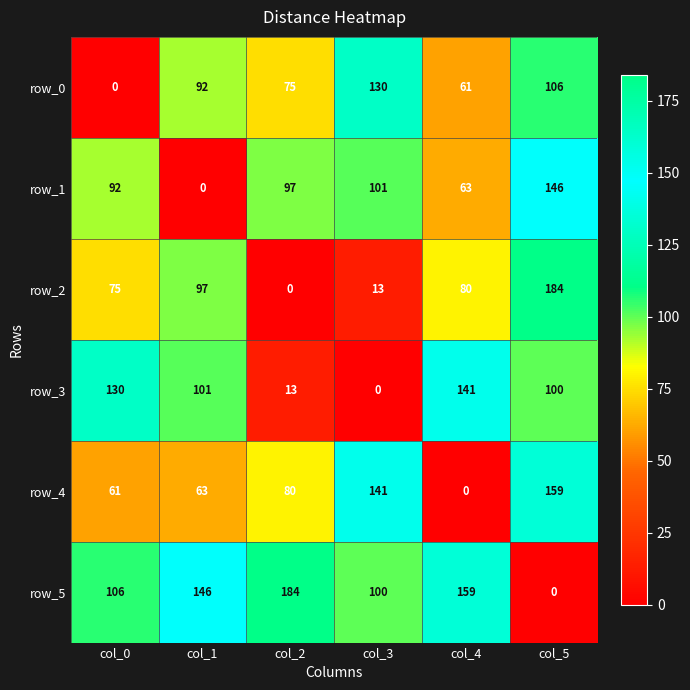

How many data points does each series have?

6